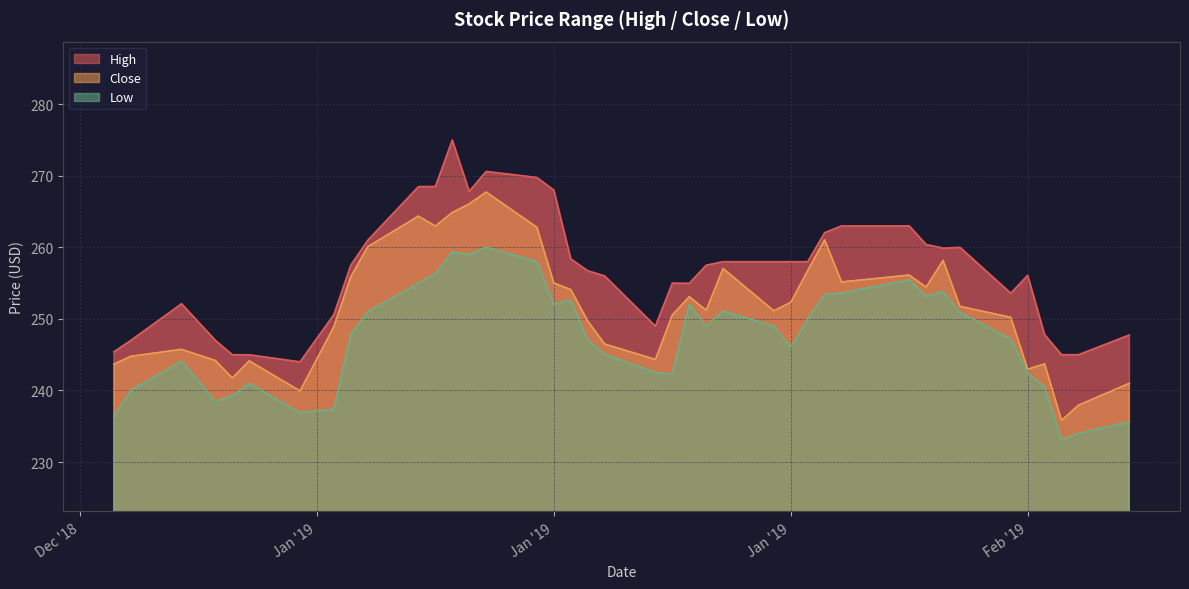

How many values in the High series exceed 257?

21